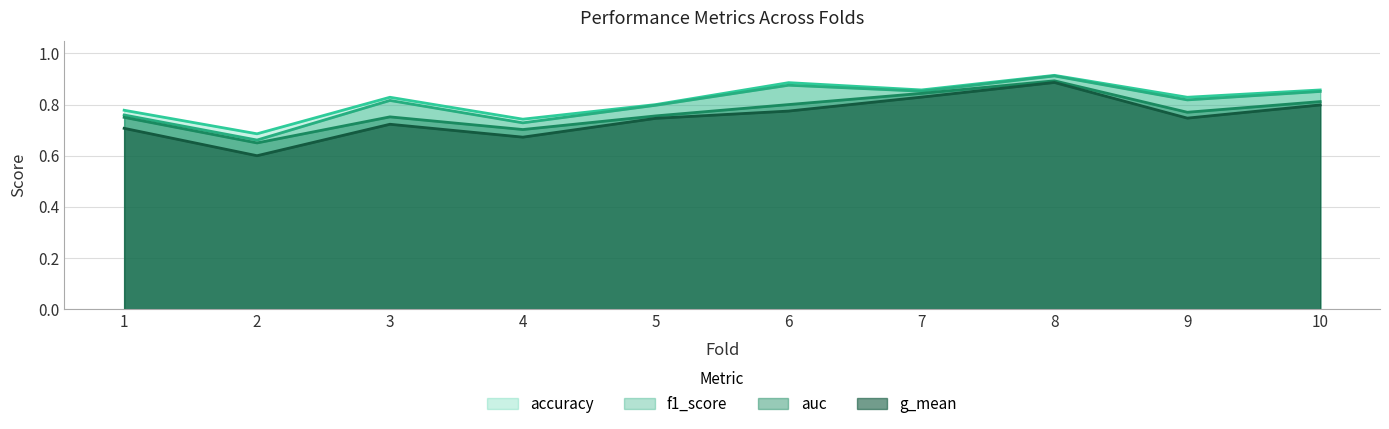

True or false: f1_score and auc intersect in this chart.

False